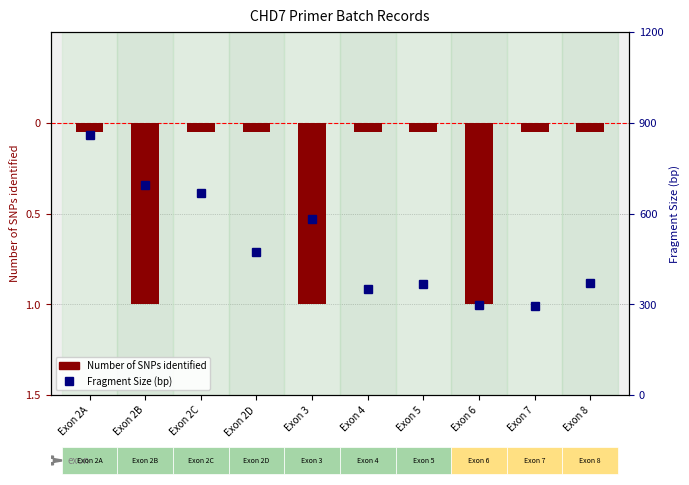

What is the change in value from Exon 3 to Exon 7?

-285